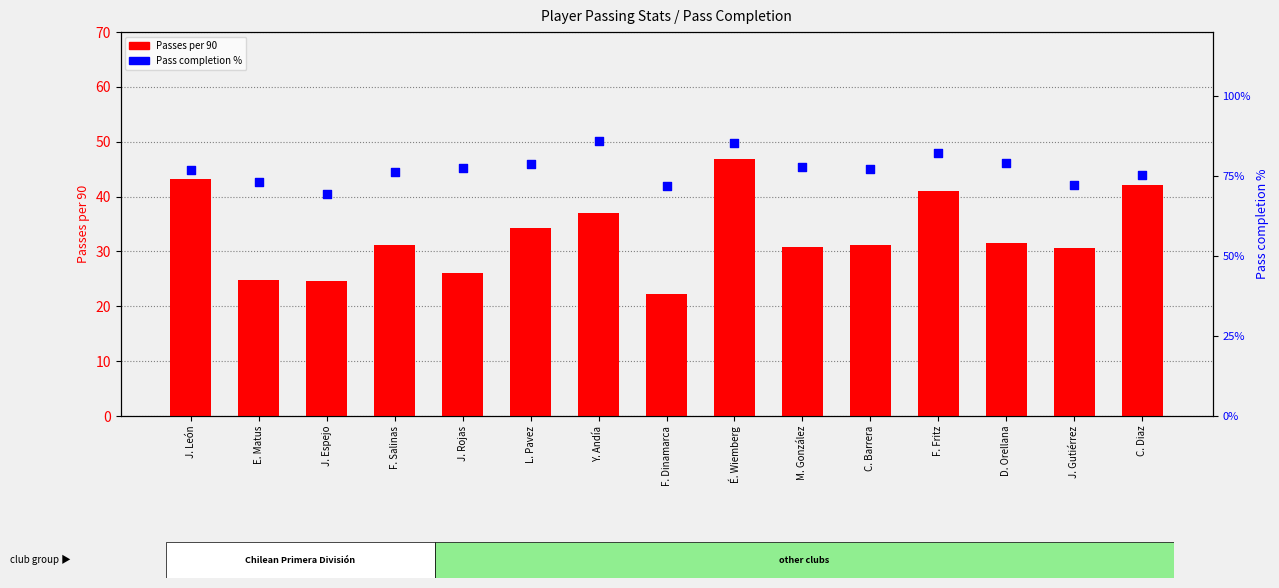

At which category is the sum across all series the highest?

É. Wiemberg